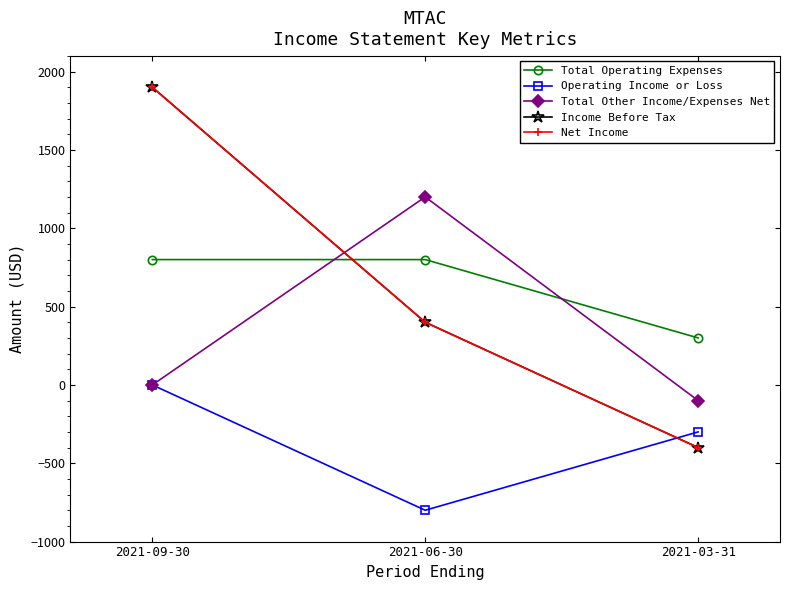

At how many categories does at least one series exceed 1888?

1